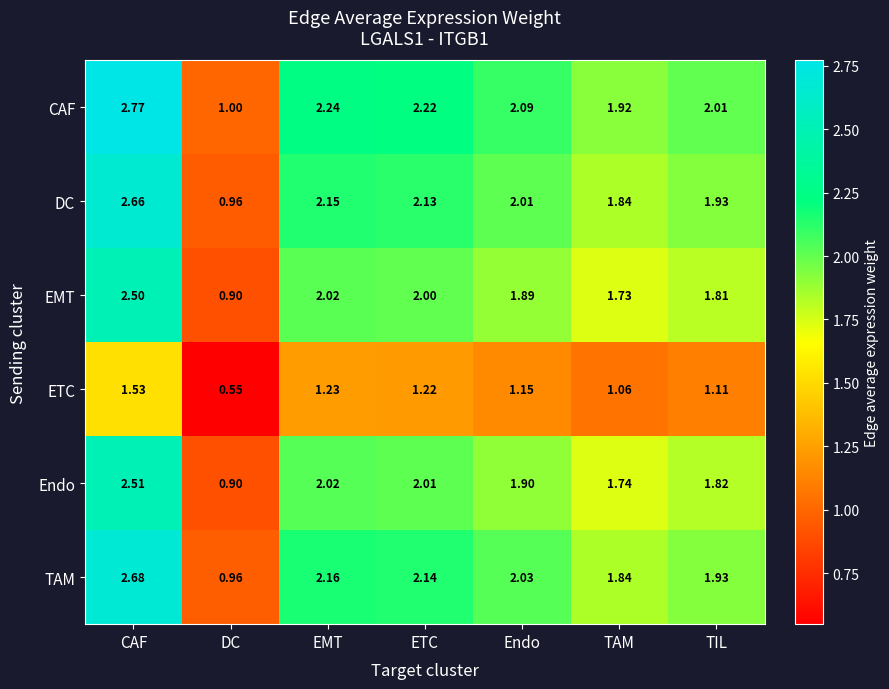

Rank the categories by CAF value from lowest to highest.

DC, TAM, TIL, Endo, ETC, EMT, CAF